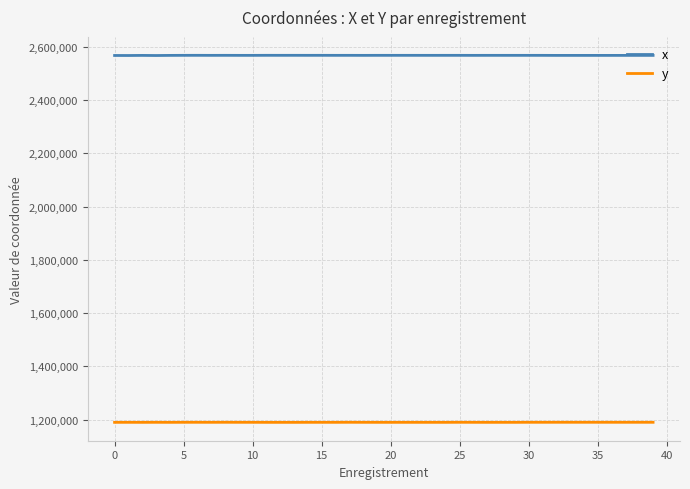

What is the lowest value of the x series?

2566586.9